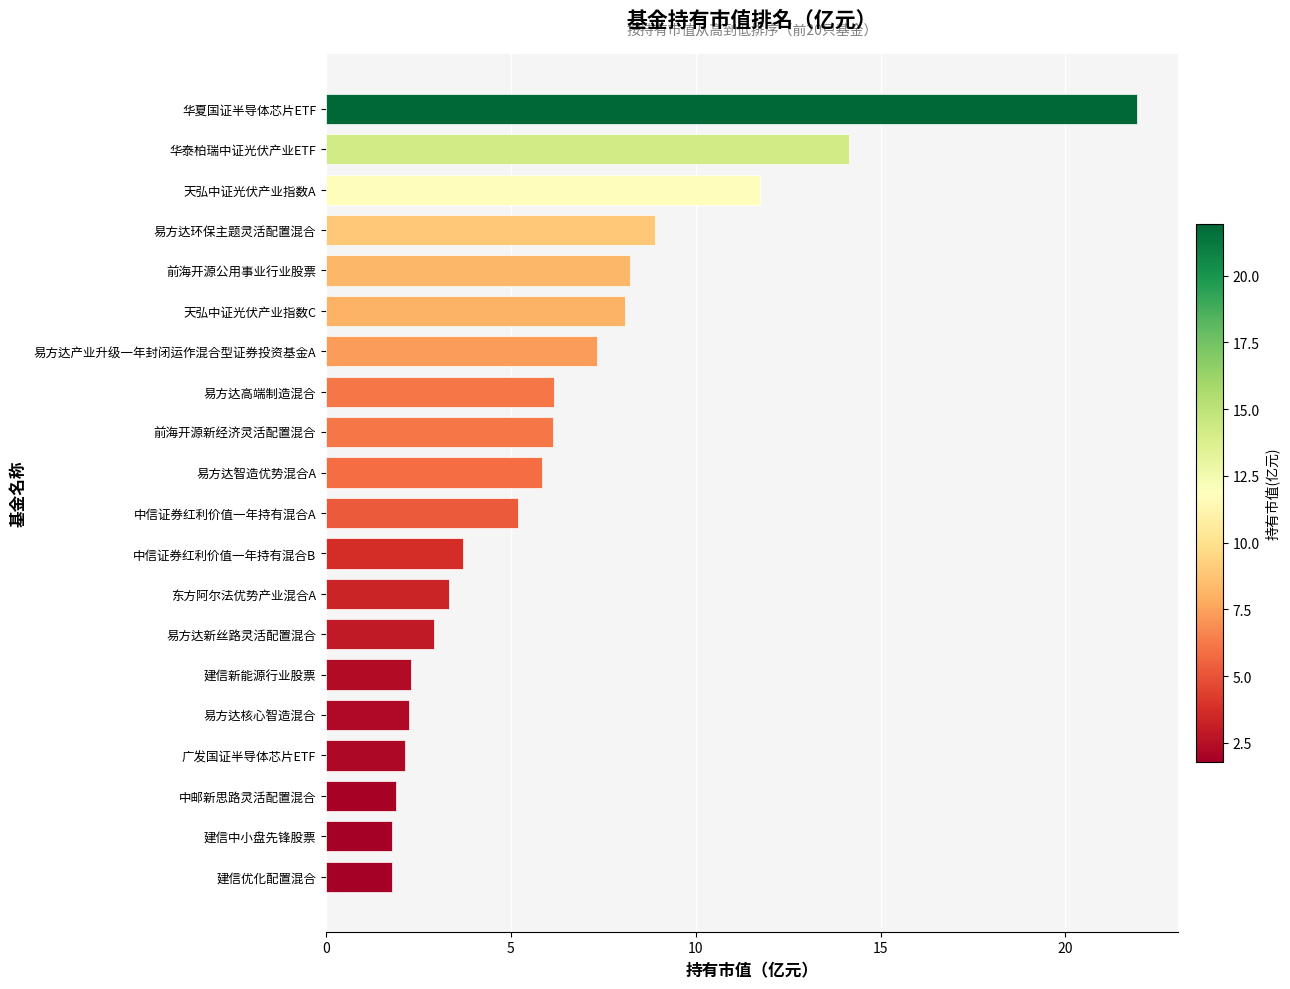

What is the average value?

6.3